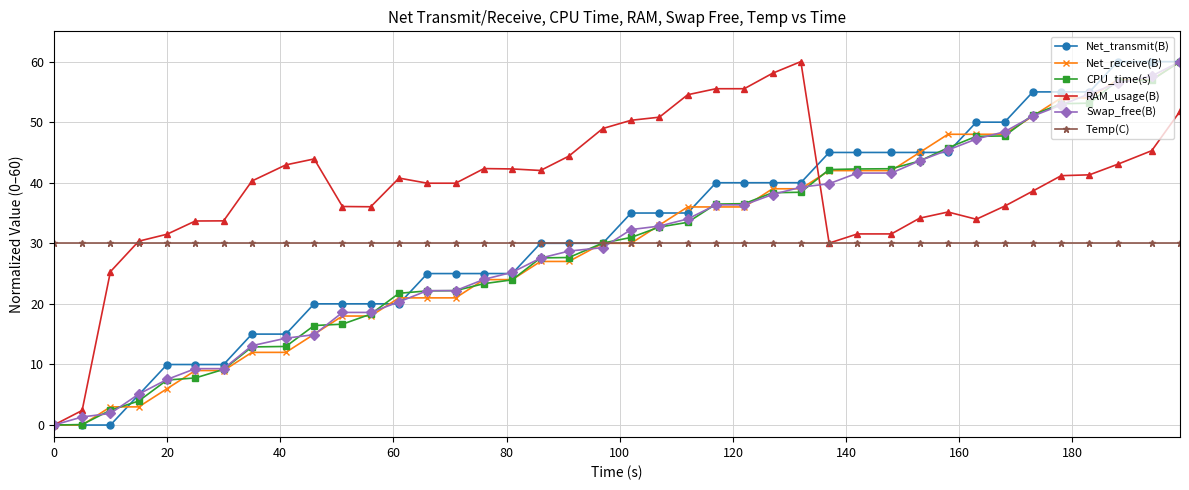

What are all the series names shown in the legend?

Net_transmit(B), Net_receive(B), CPU_time(s), RAM_usage(B), Swap_free(B), Temp(C)